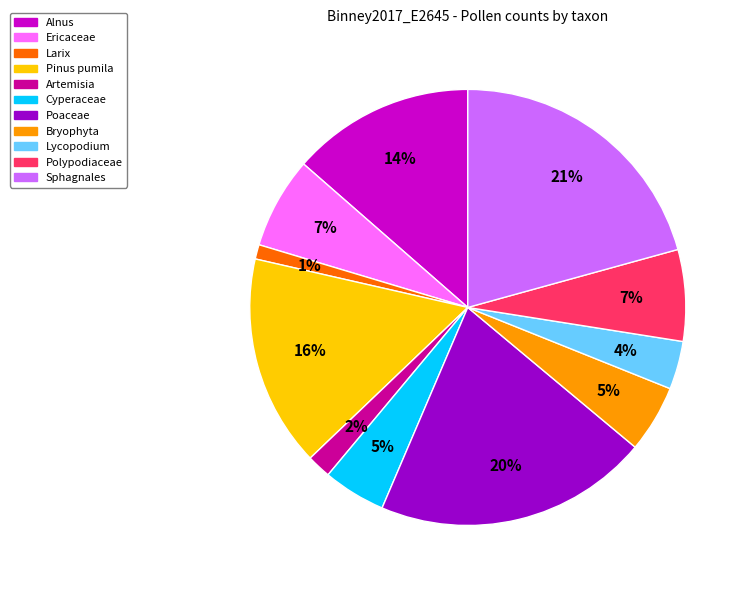

Is Artemisia the majority of the pie?

No